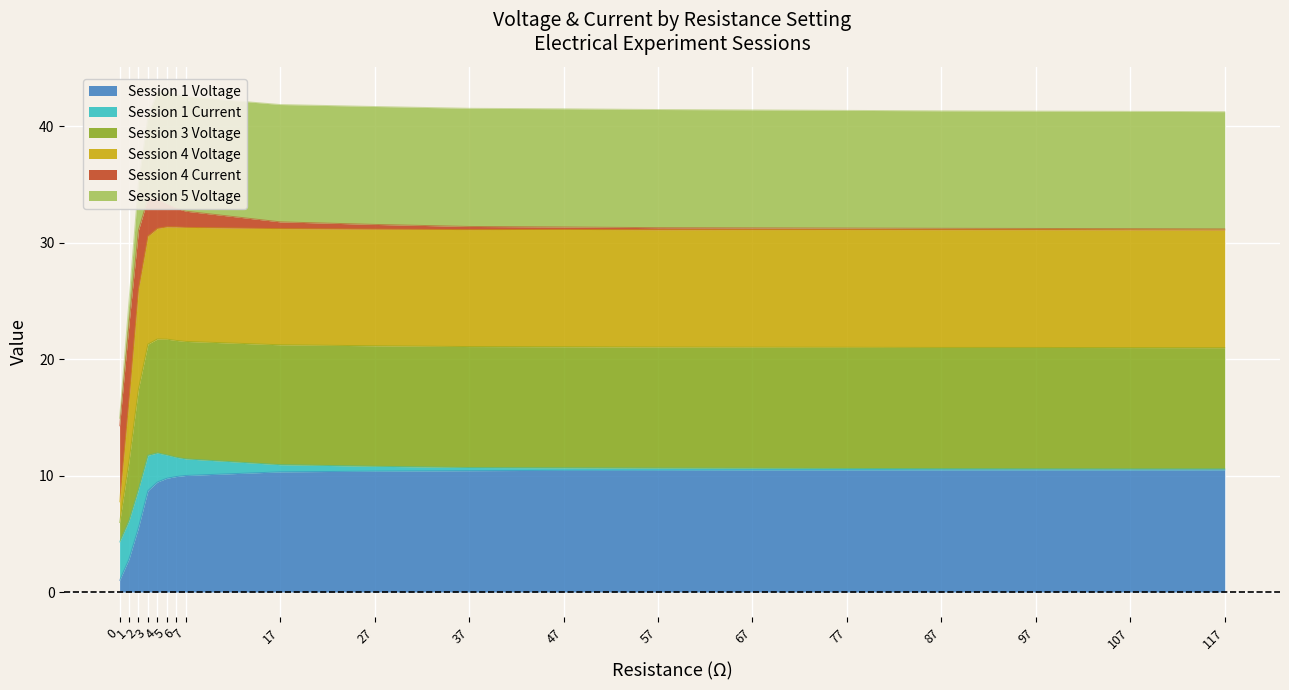

Which series has the widest spread of values?

Session 4 Voltage